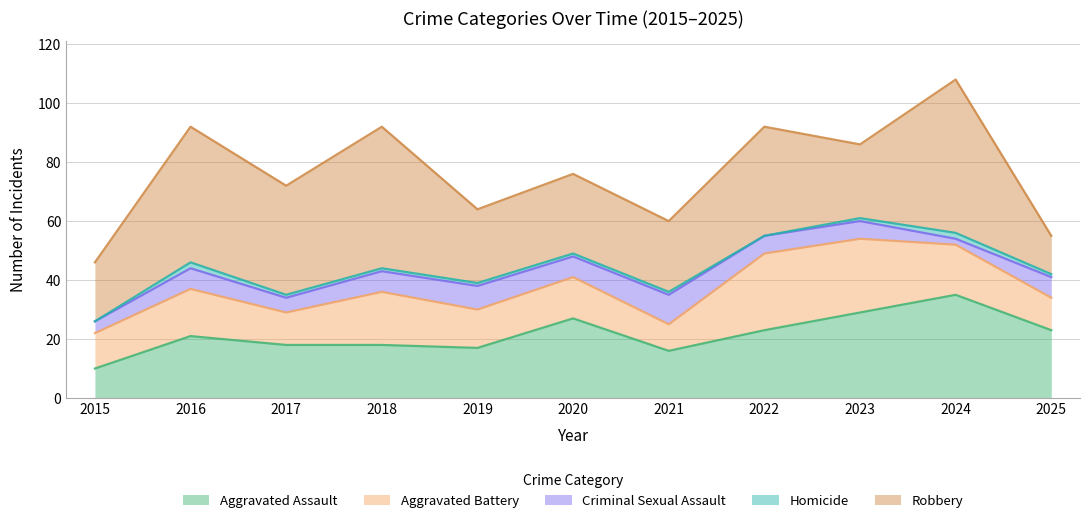

Where is Aggravated Battery nearest to the value 17?

2024